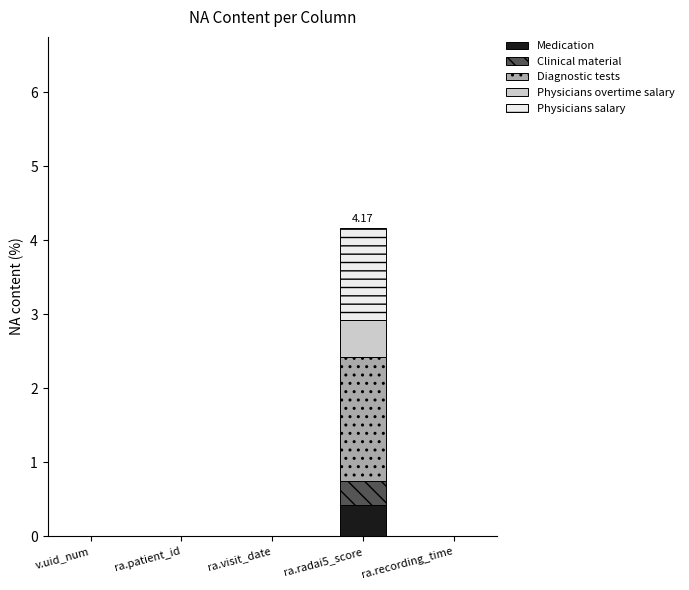

What is the total value across all series at ra.radai5_score?

4.2